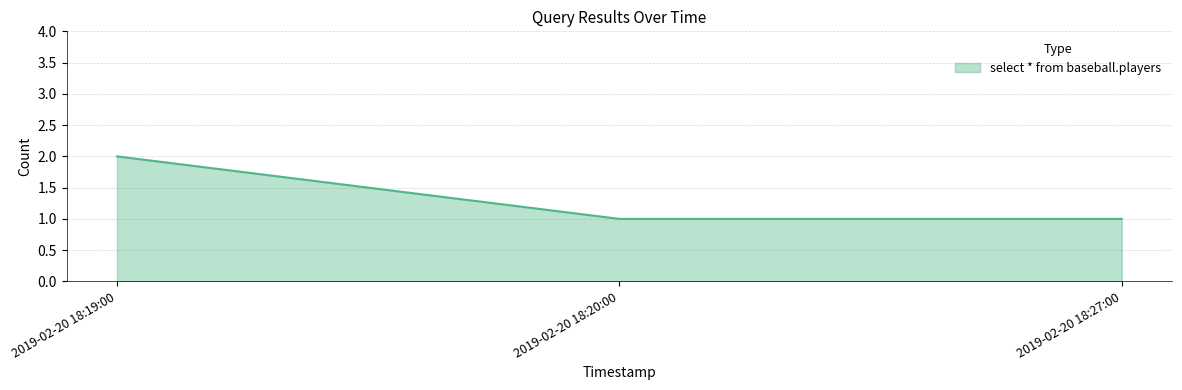

Reading left to right, list all the values displayed in this chart.

2	1	1